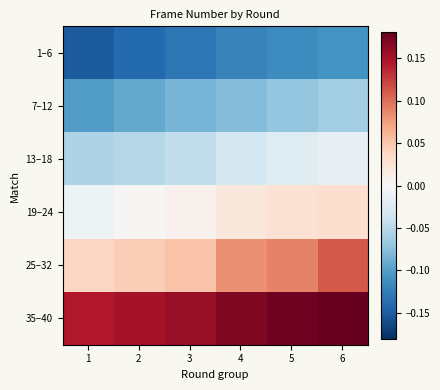

Rank the series at 5 from highest to lowest value.

35–40, 25–32, 19–24, 13–18, 7–12, 1–6